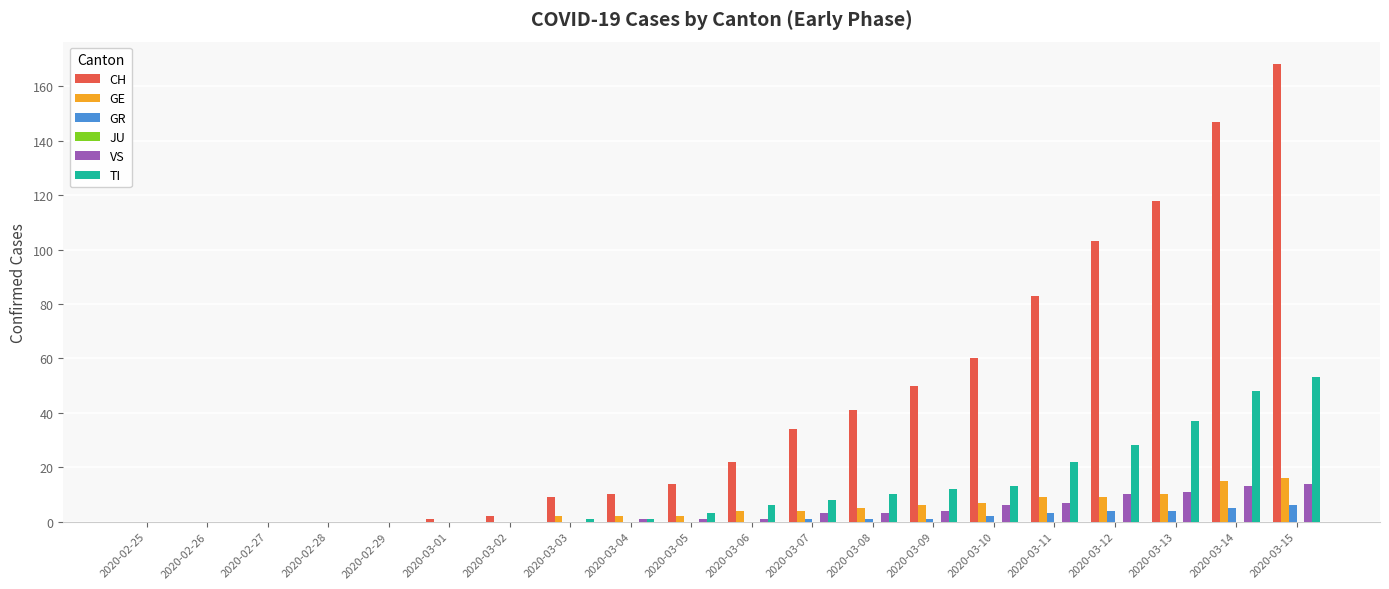

How many data points does each series have?

20